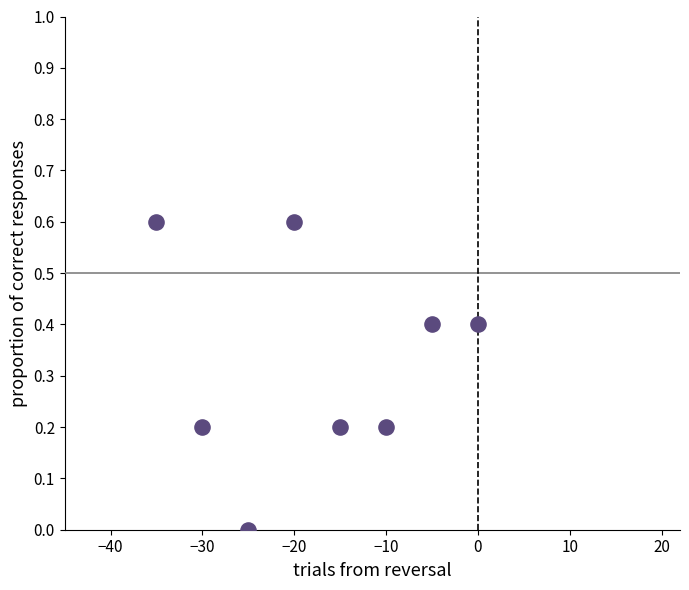

What is the average Y value?

0.3